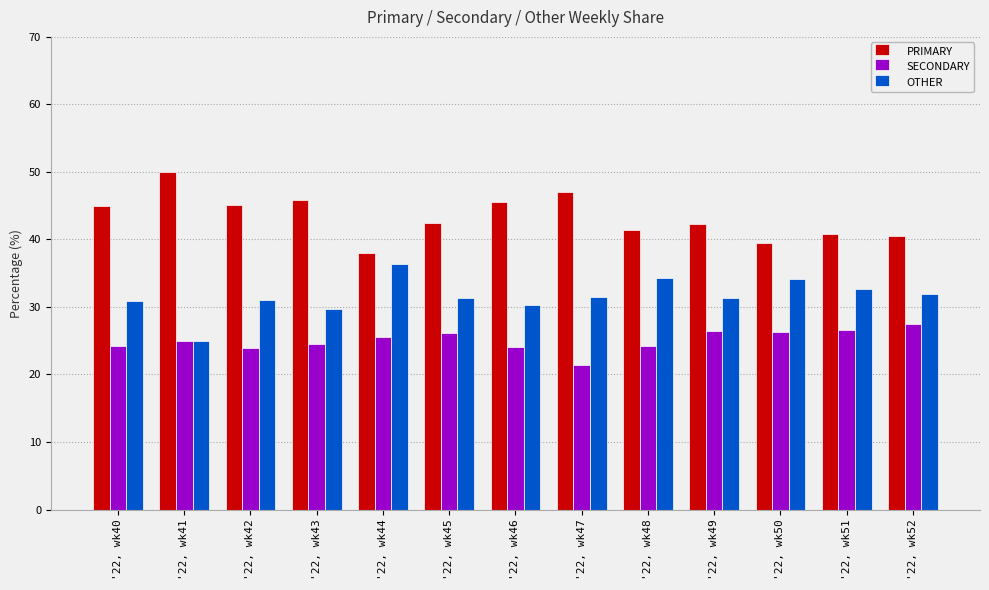

Which category has the lowest value in the PRIMARY series?

'22, wk44